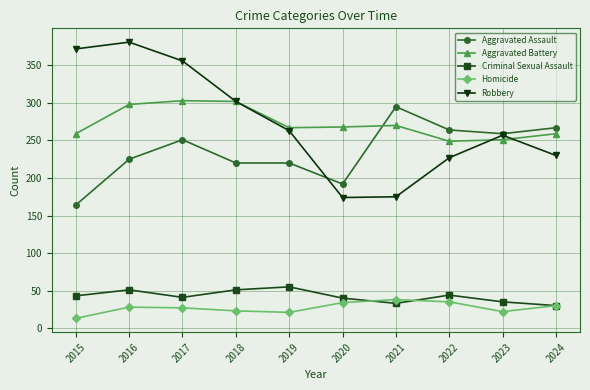

What is the total value across all series at 2023?

824